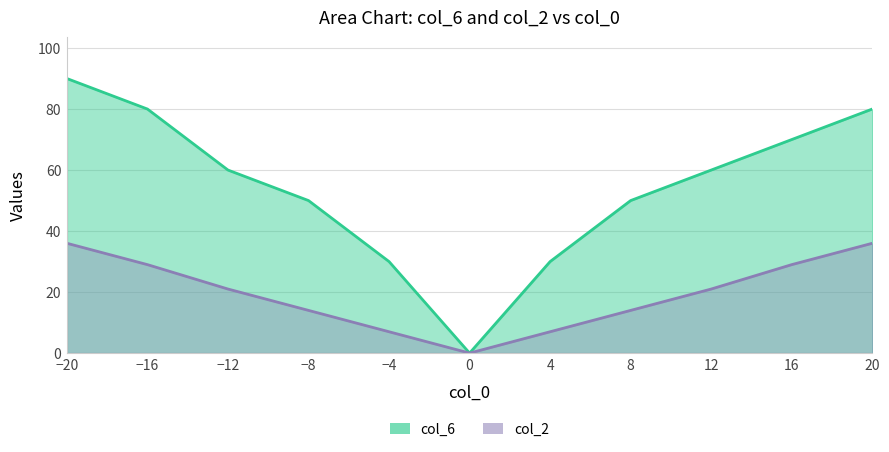

How many lines are shown in the chart?

2